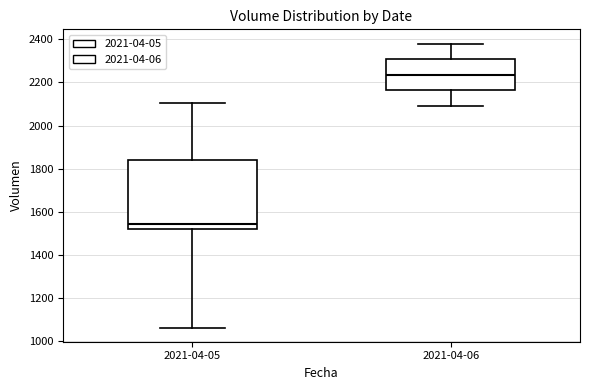

Reading left to right, transcribe this box plot: for each box, give where its median line is, the range the box spans, and where its two whiskers end, as read against the y-axis. The values are not printed on the chart, so give them approximately, as read against the axis.

2021-04-05: median 1540, box 1520 to 1840, whiskers 1060 to 2100
2021-04-06: median 2240, box 2160 to 2300, whiskers 2100 to 2380